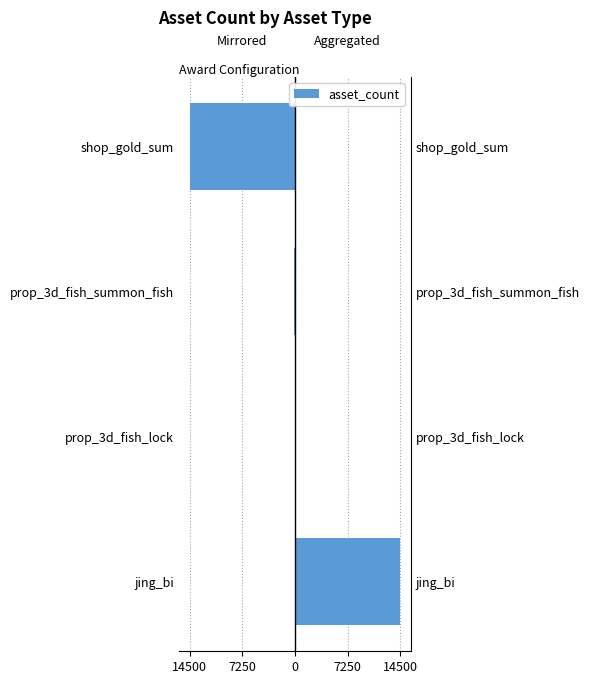

Between jing_bi and shop_gold_sum, which is larger?

jing_bi